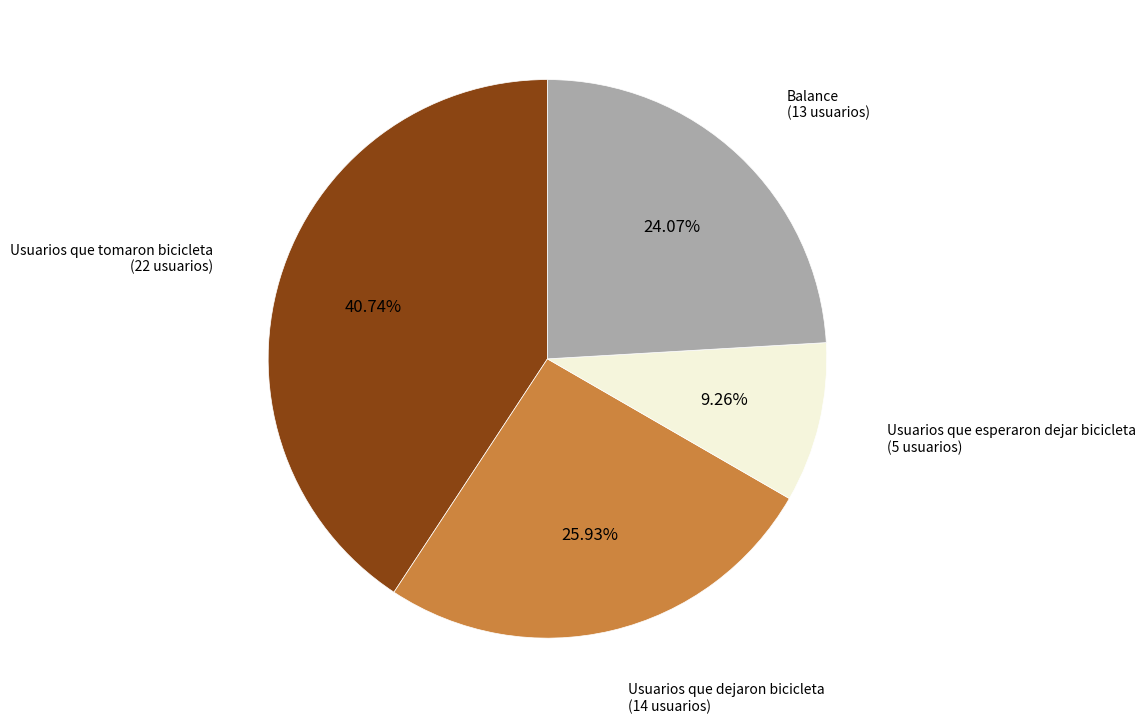

Does any single category account for the majority?

No